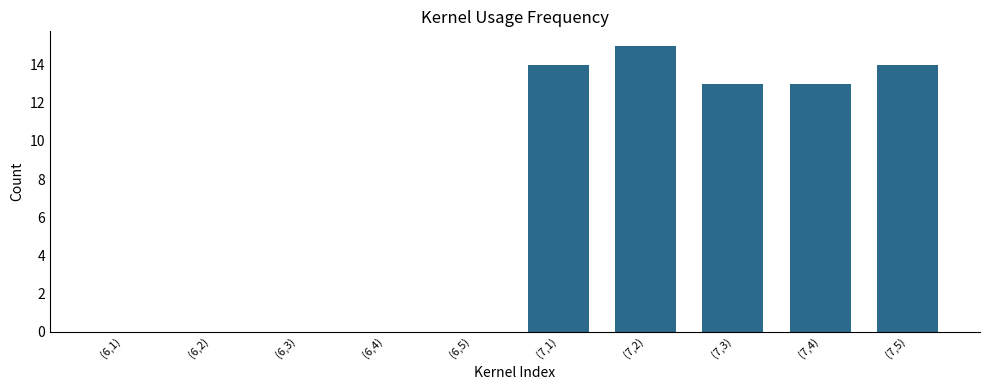

Which category has the highest value across all series?

(7,2)